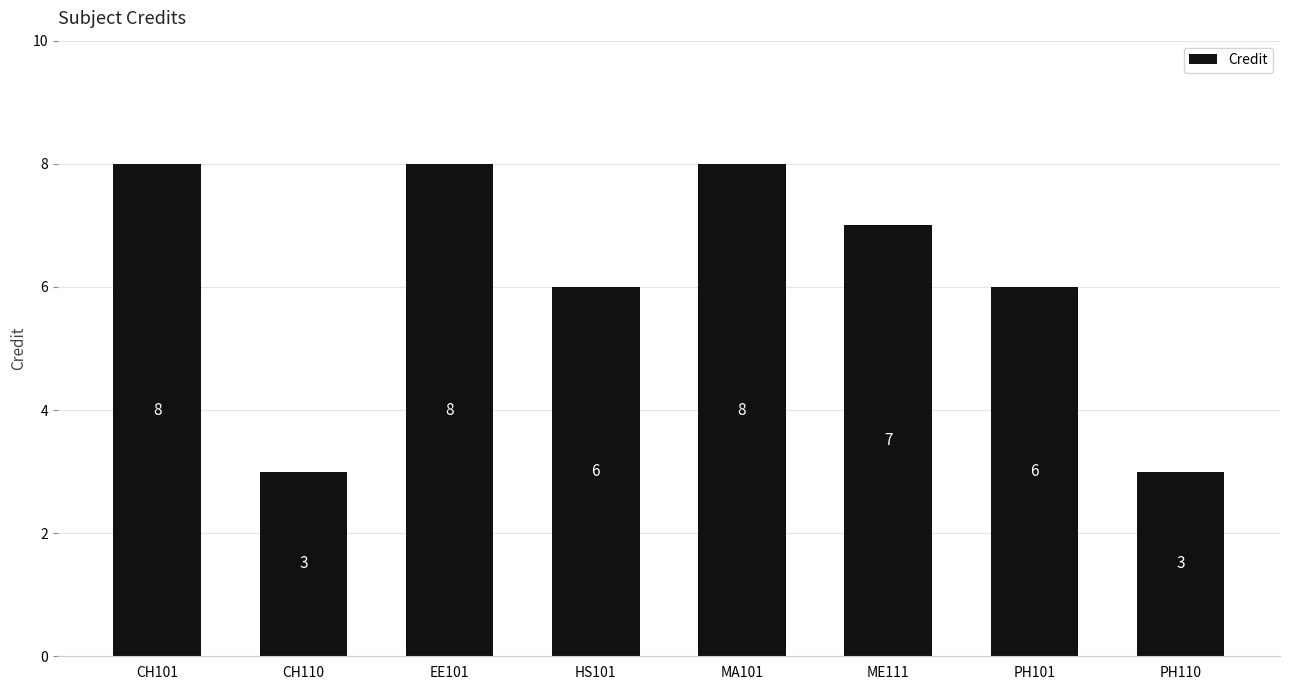

What is the smallest value displayed?

3